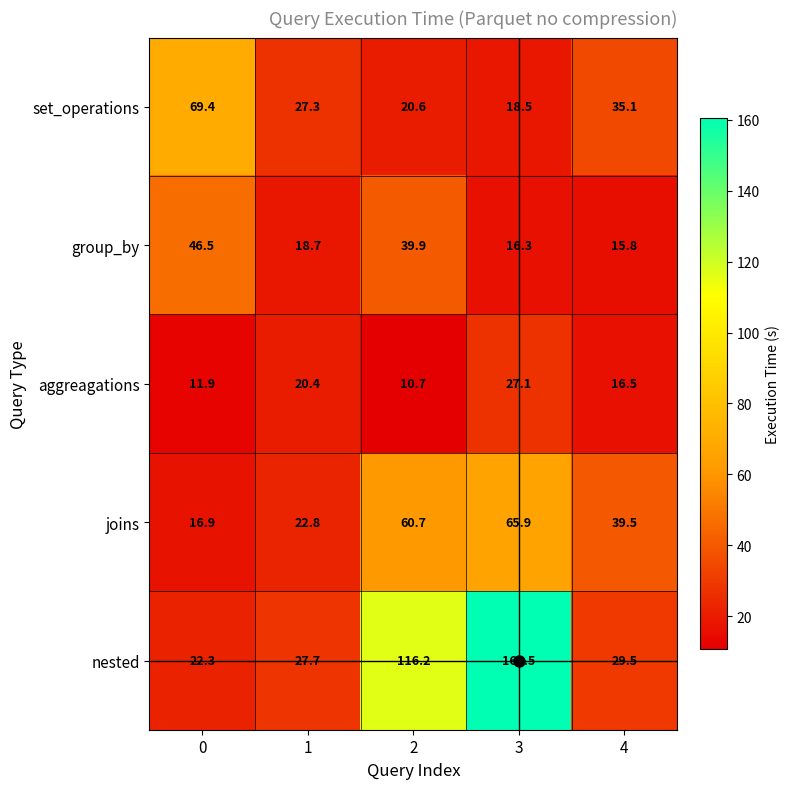

Rank the series at 4 from highest to lowest value.

joins, set_operations, nested, aggreagations, group_by